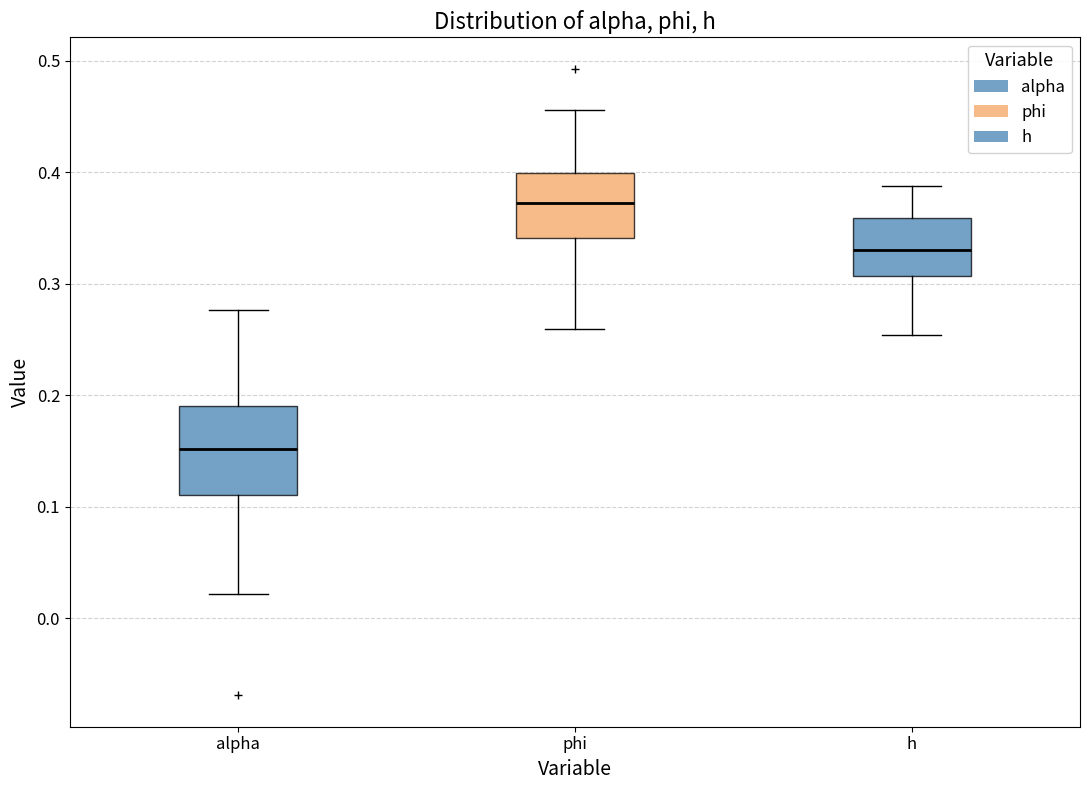

Which box has the highest median line?

phi